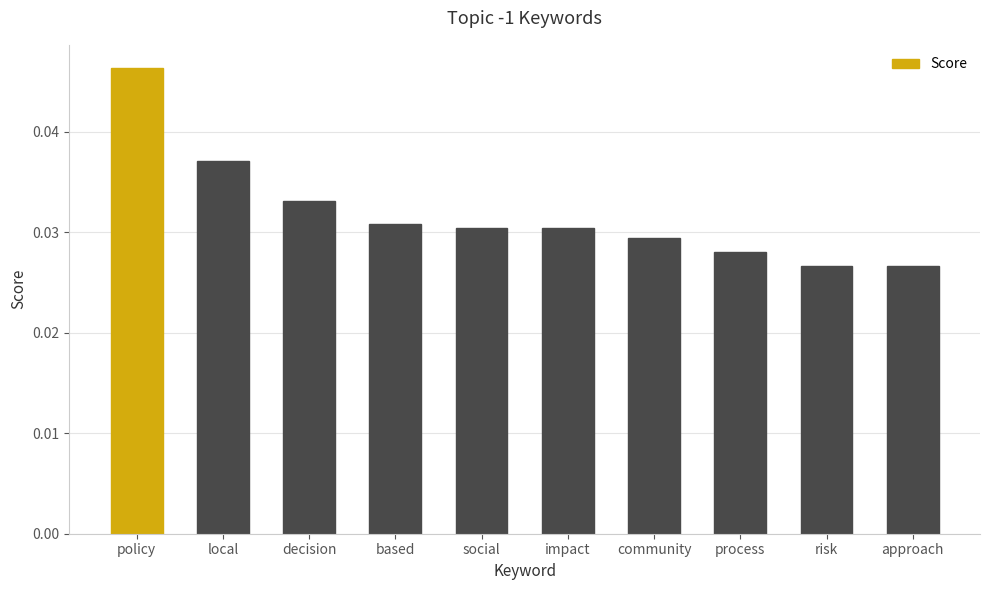

At which category does the chart reach its peak across all series?

policy